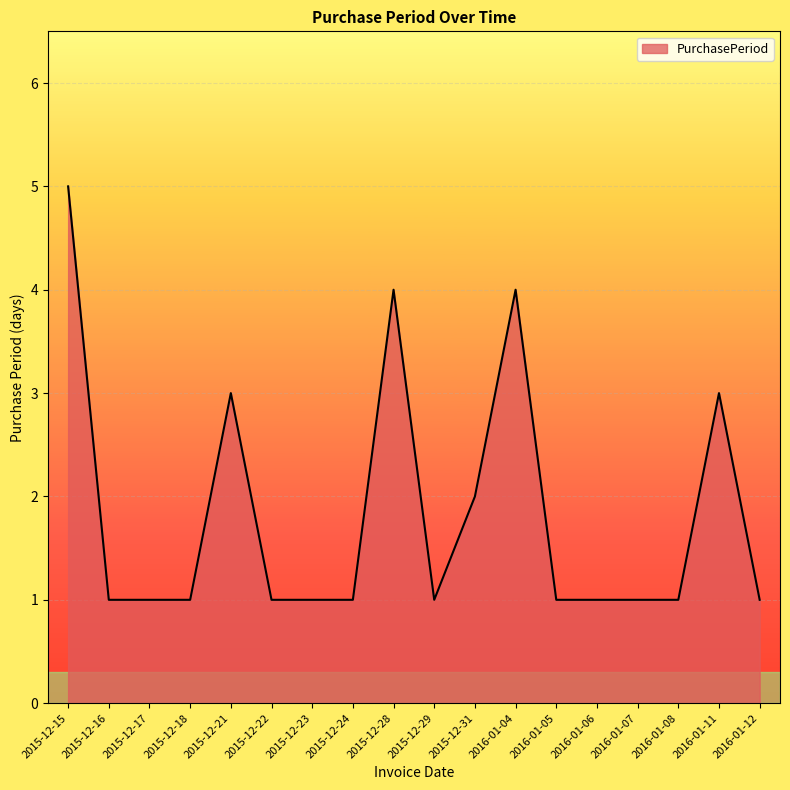

How many values are between 1 and 3?

15